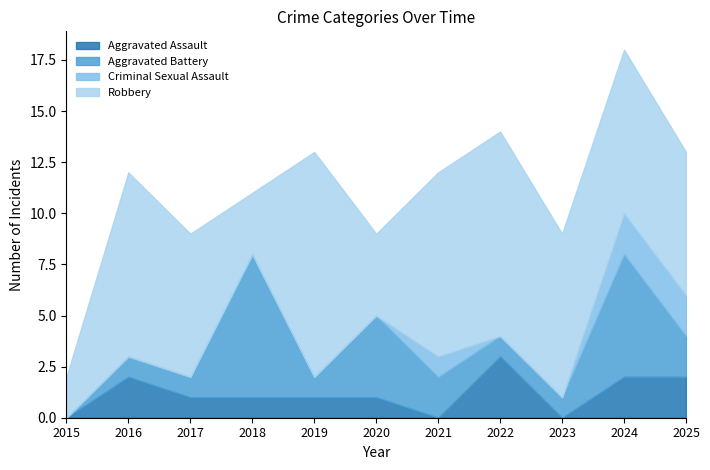

What is the total value across all series at 2017?

9